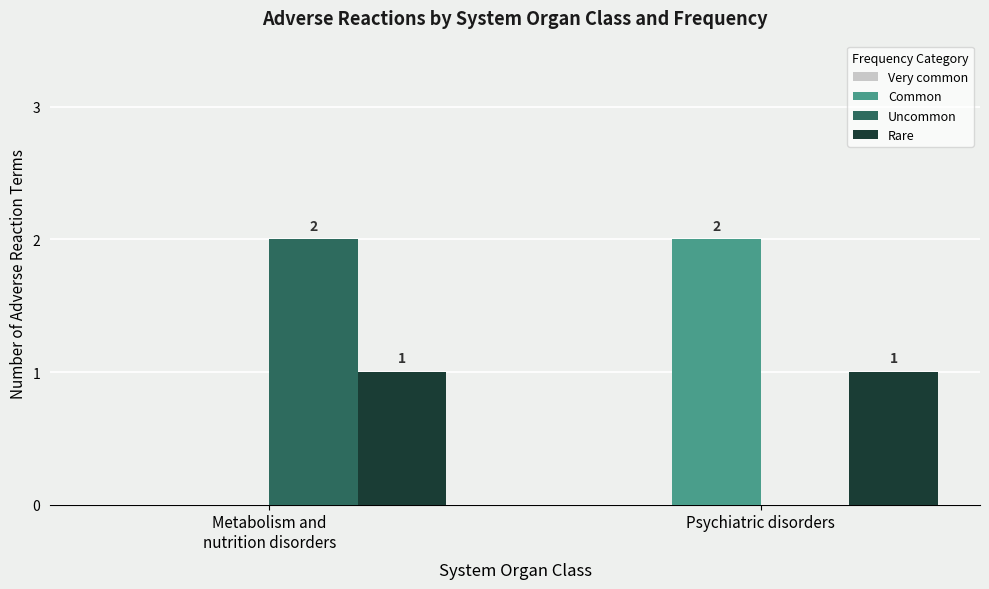

True or false: Uncommon has a value of 1 at Psychiatric disorders.

False